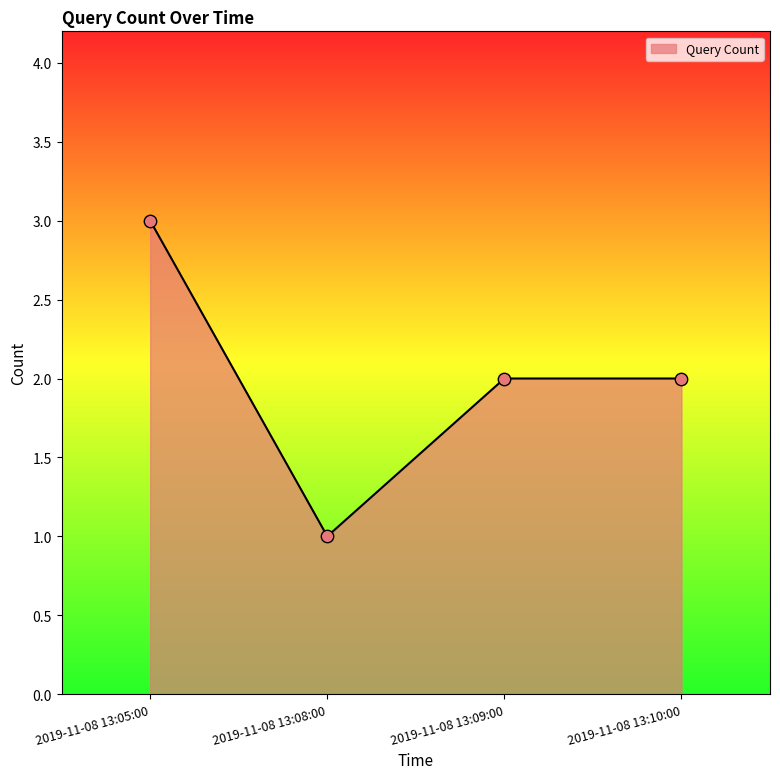

What is the change in value from 2019-11-08 13:05:00 to 2019-11-08 13:10:00?

-1